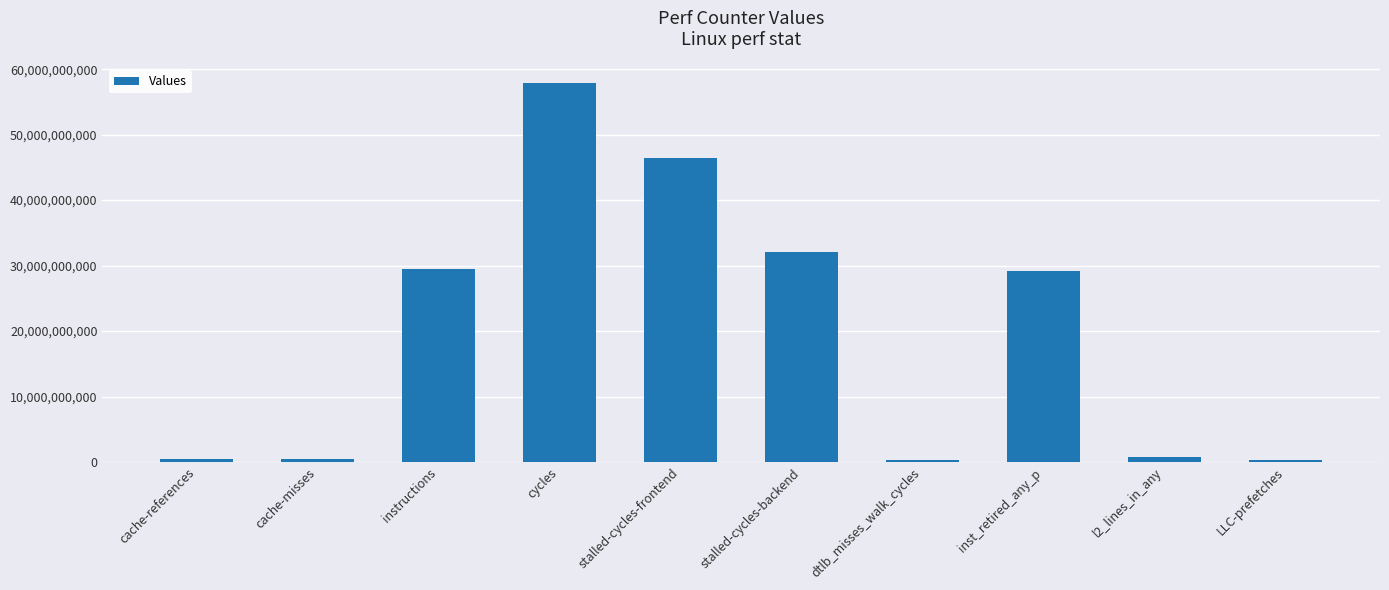

The value at stalled-cycles-frontend is 12999554968. True or false?

False